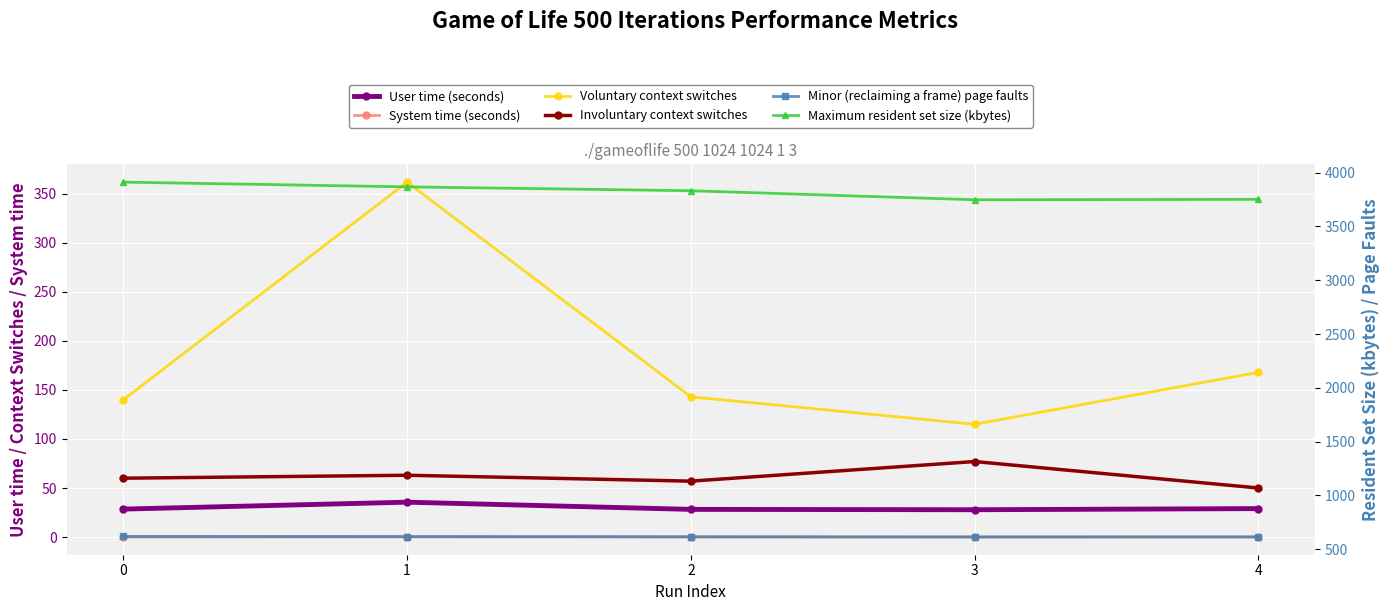

What is the sum of the User time (seconds) values at 3 and 2?

56.0